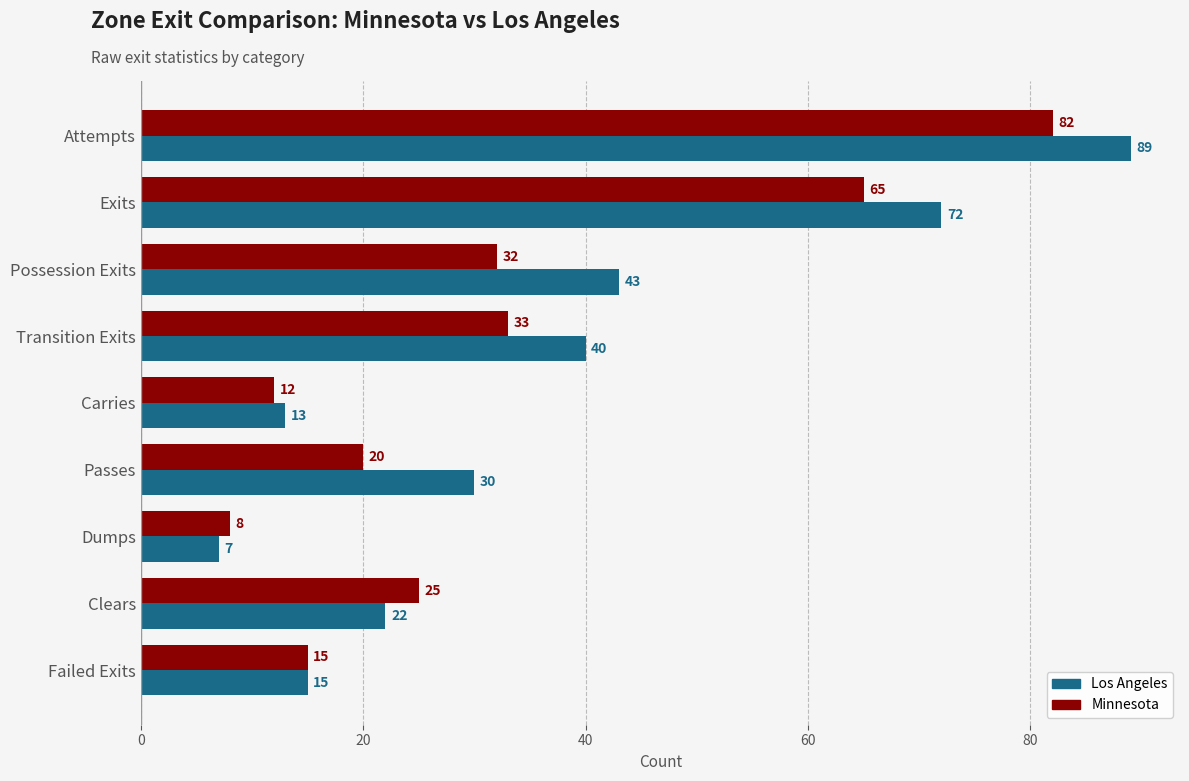

List the series in order of their peak value, highest first.

Los Angeles, Minnesota